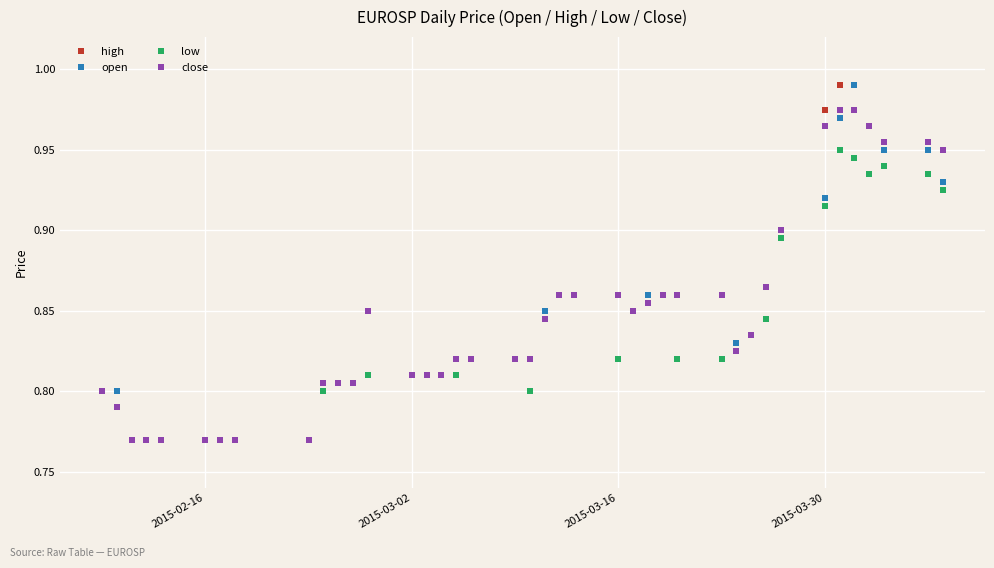

At how many categories does at least one series exceed 0?

40